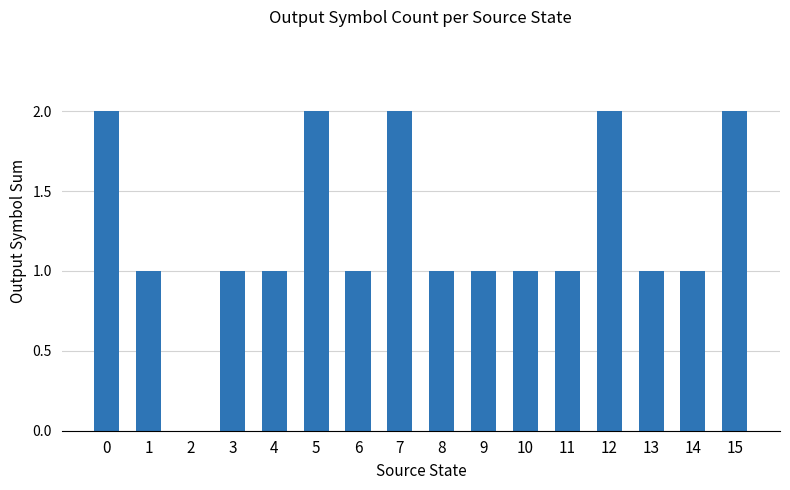

What is the difference between the values at 12 and 4?

1